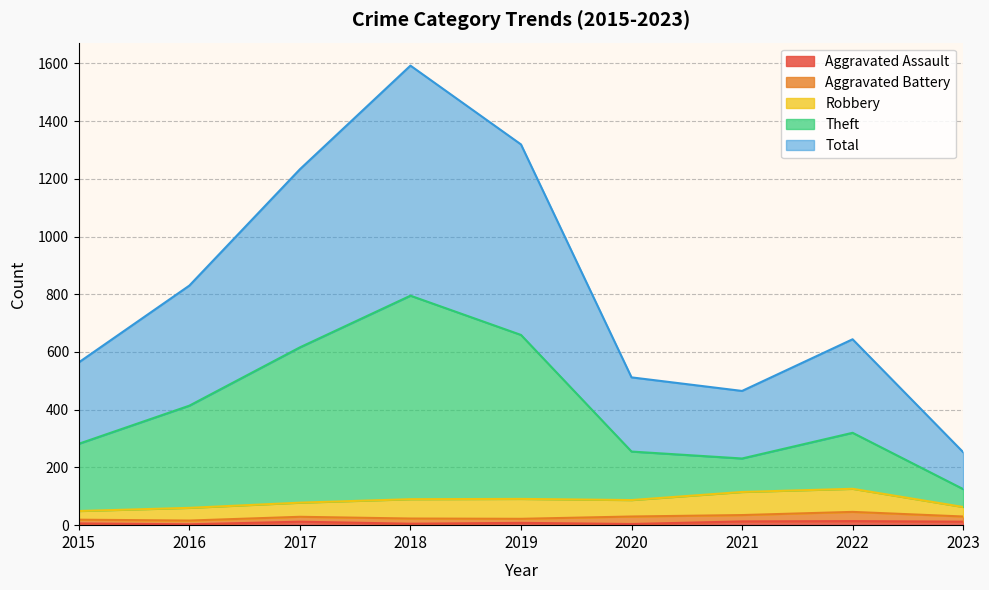

What is the difference between the maximum and second lowest values in the Aggravated Assault series?

10